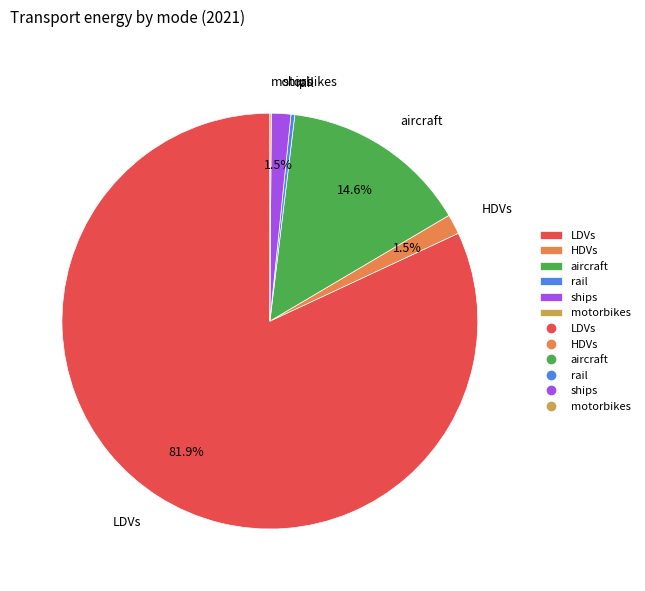

Between rail and LDVs, which is larger?

LDVs